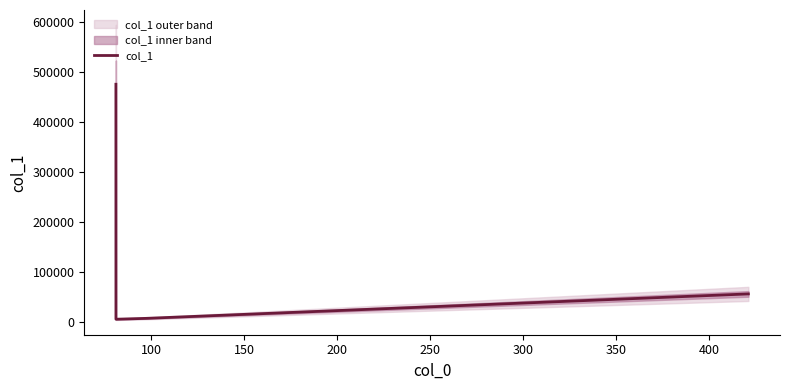

What is the value of the 1st point from the left?

475605.7